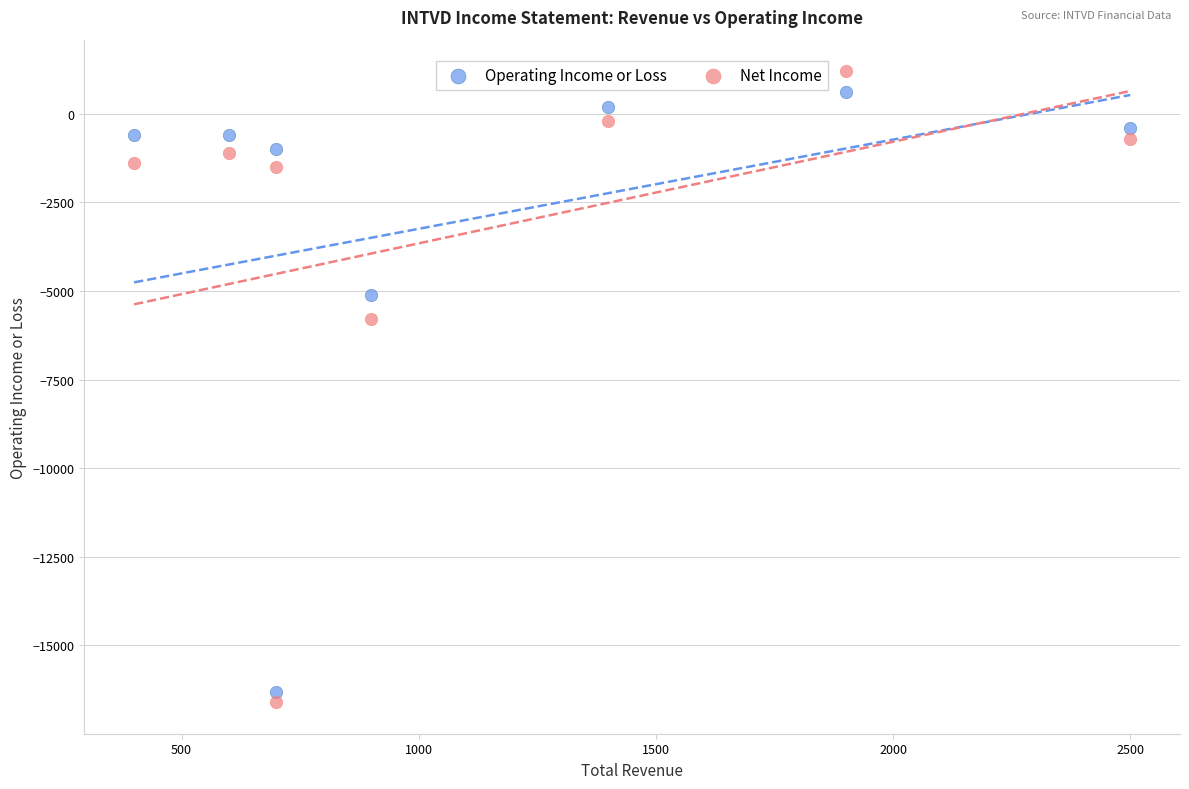

Which series reaches the maximum Y coordinate?

Net Income